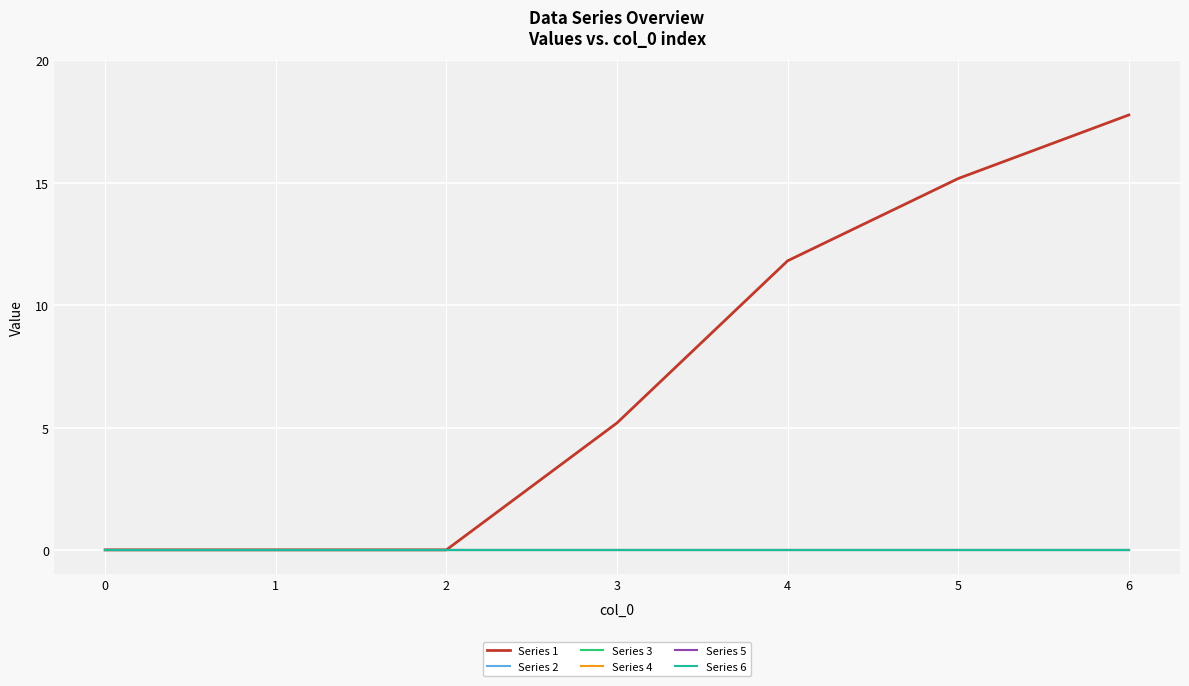

What is the difference between the highest and lowest values at 3?

5.2